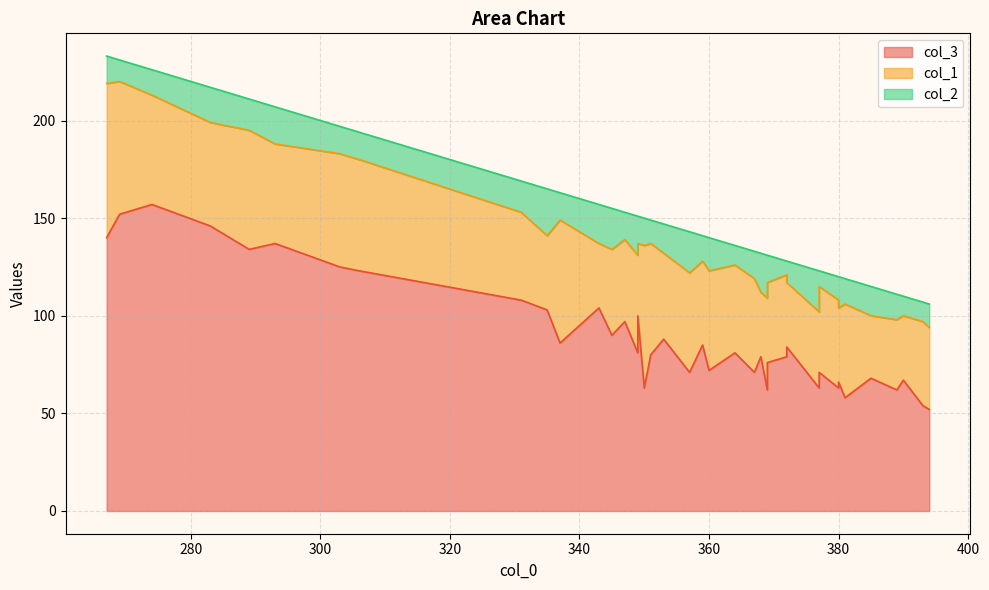

The col_3 series shows 81 at 23. True or false?

True